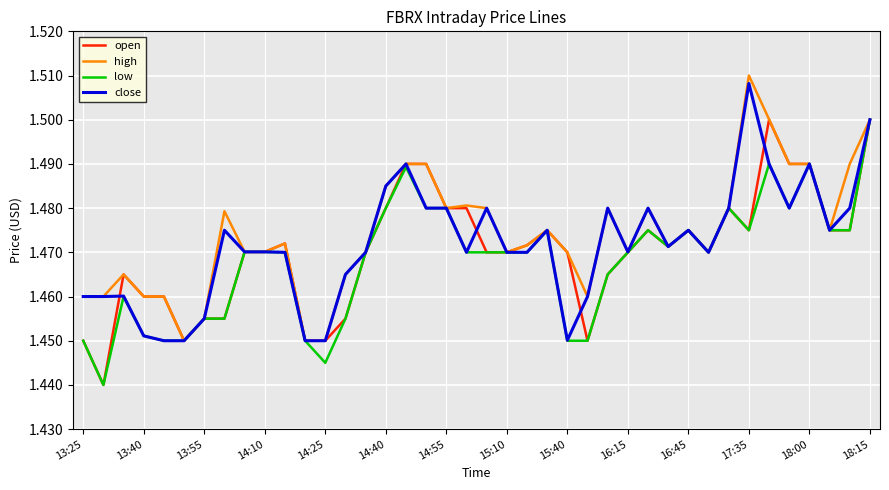

At which category is the sum across all series the highest?

18:15